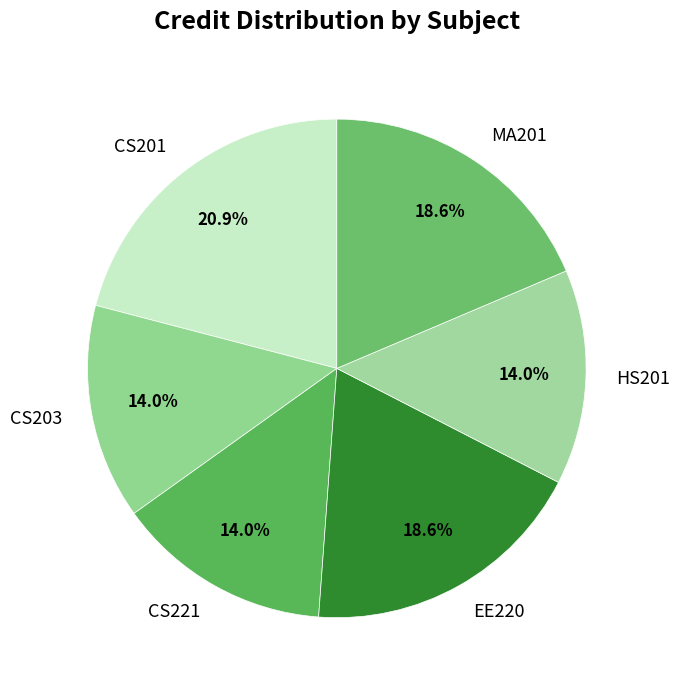

Which slice is the largest?

CS201